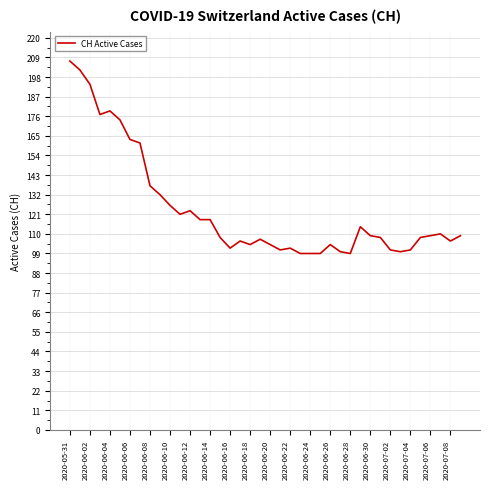

What is the difference between the maximum and minimum values?

108